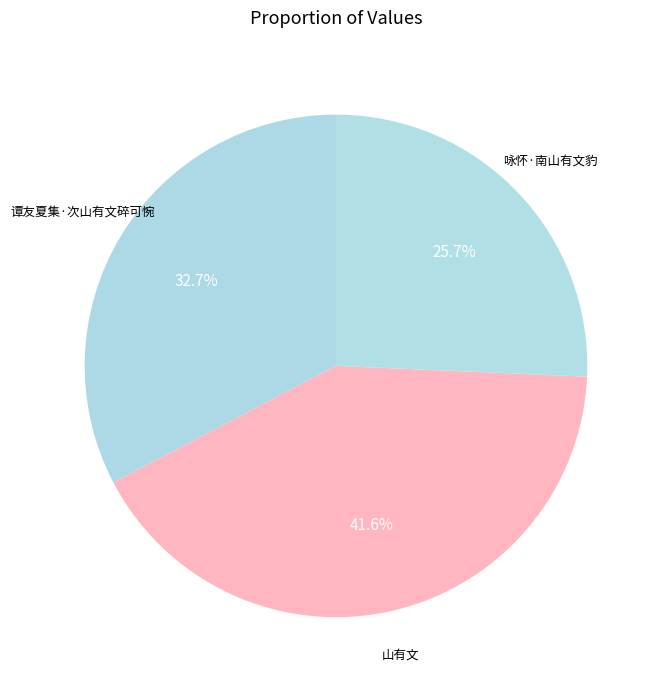

Is there a majority slice in this chart?

No